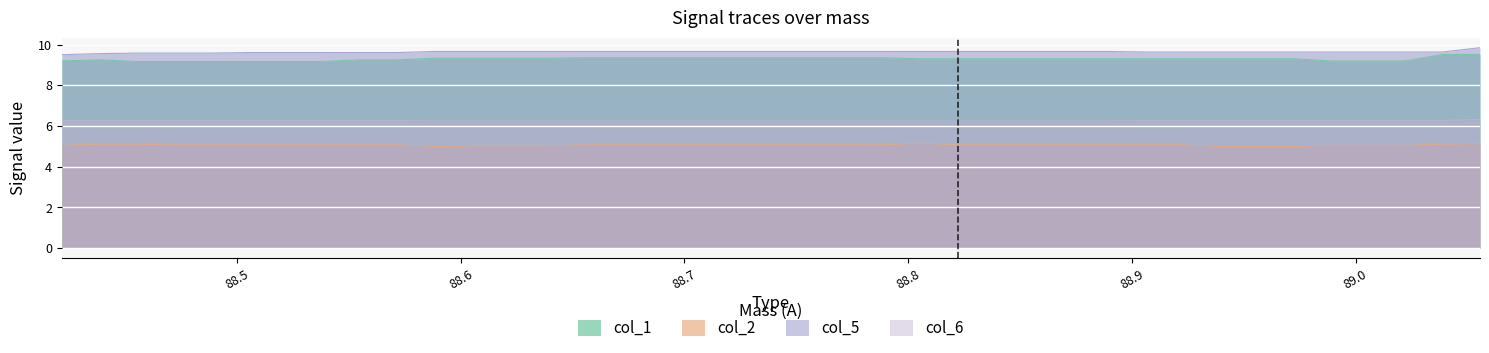

Rank the series by their maximum value, from highest to lowest.

col_5, col_1, col_6, col_2